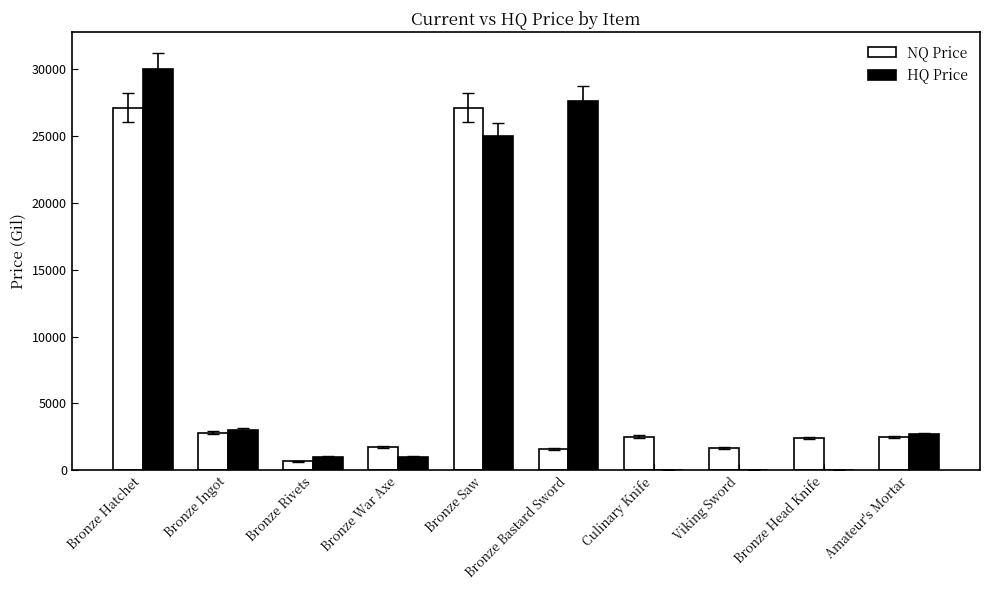

What are all the series names shown in the legend?

NQ Price, HQ Price